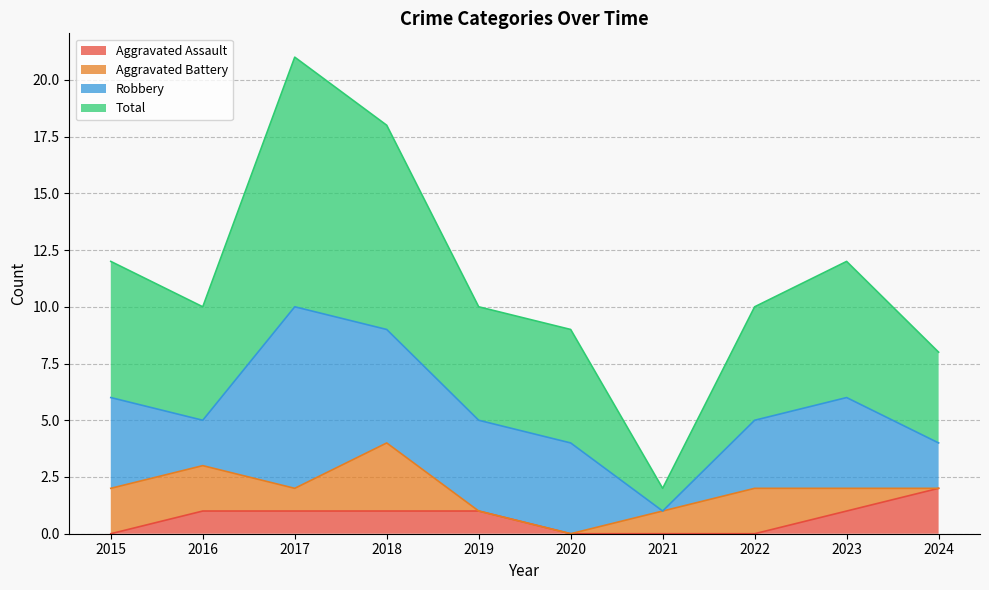

What is the difference between the highest and lowest values at 2020?

9